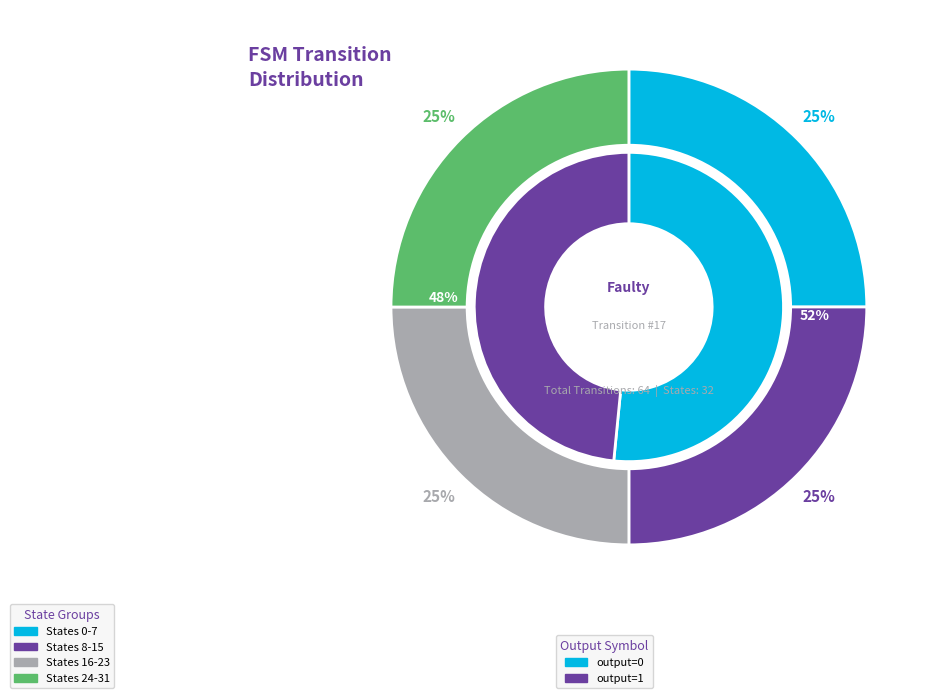

The state_11 slice represents 11% of the pie. True or false?

False